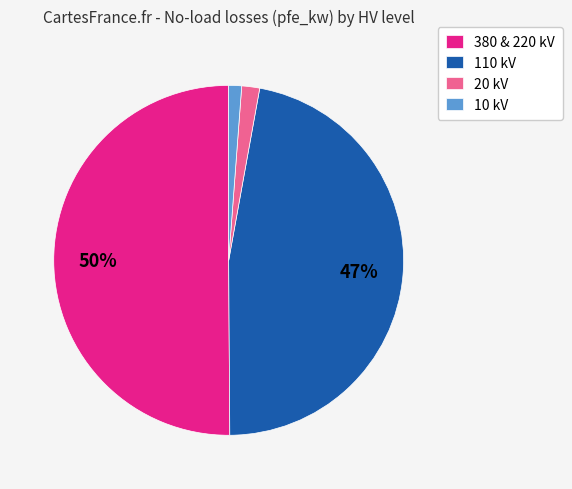

Which category accounts for the majority?

380 & 220 kV